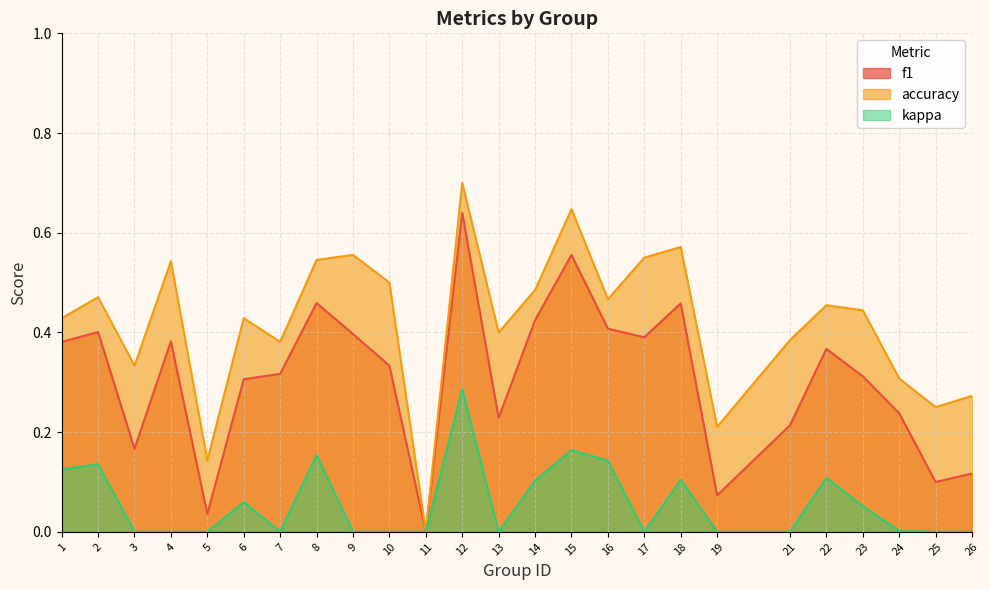

What are all the series names shown in the legend?

f1, accuracy, kappa